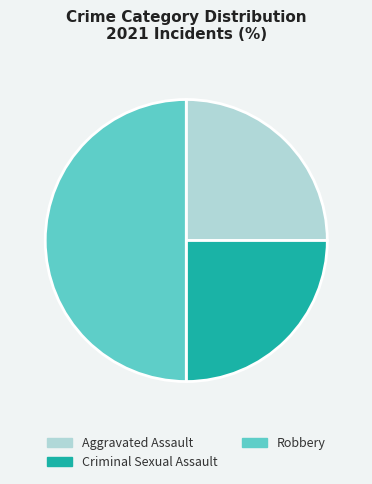

Combined, do Robbery and Aggravated Assault account for over 50%?

Yes